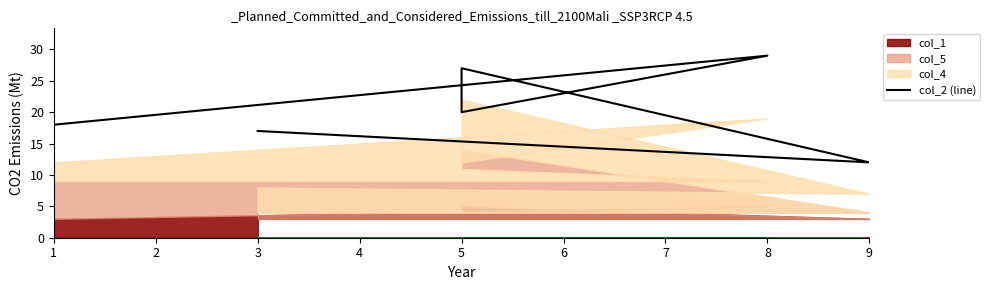

What is the sum of all values?

123